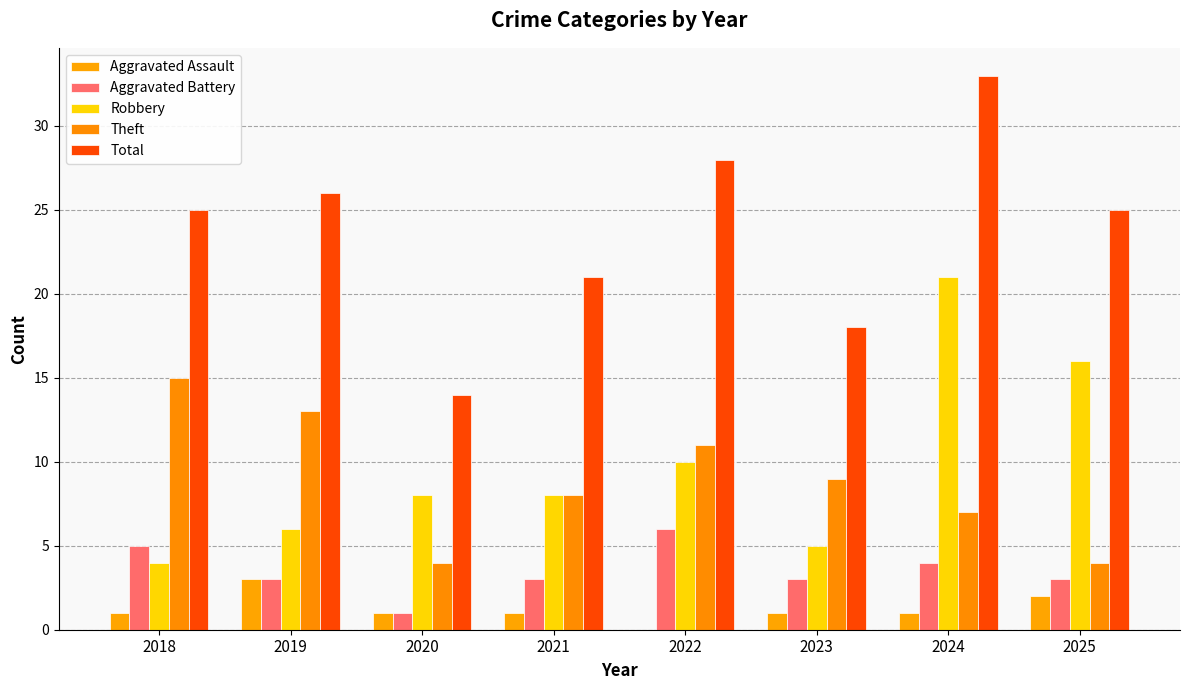

At 2020, list the series in order from smallest to largest.

Aggravated Assault, Aggravated Battery, Theft, Robbery, Total